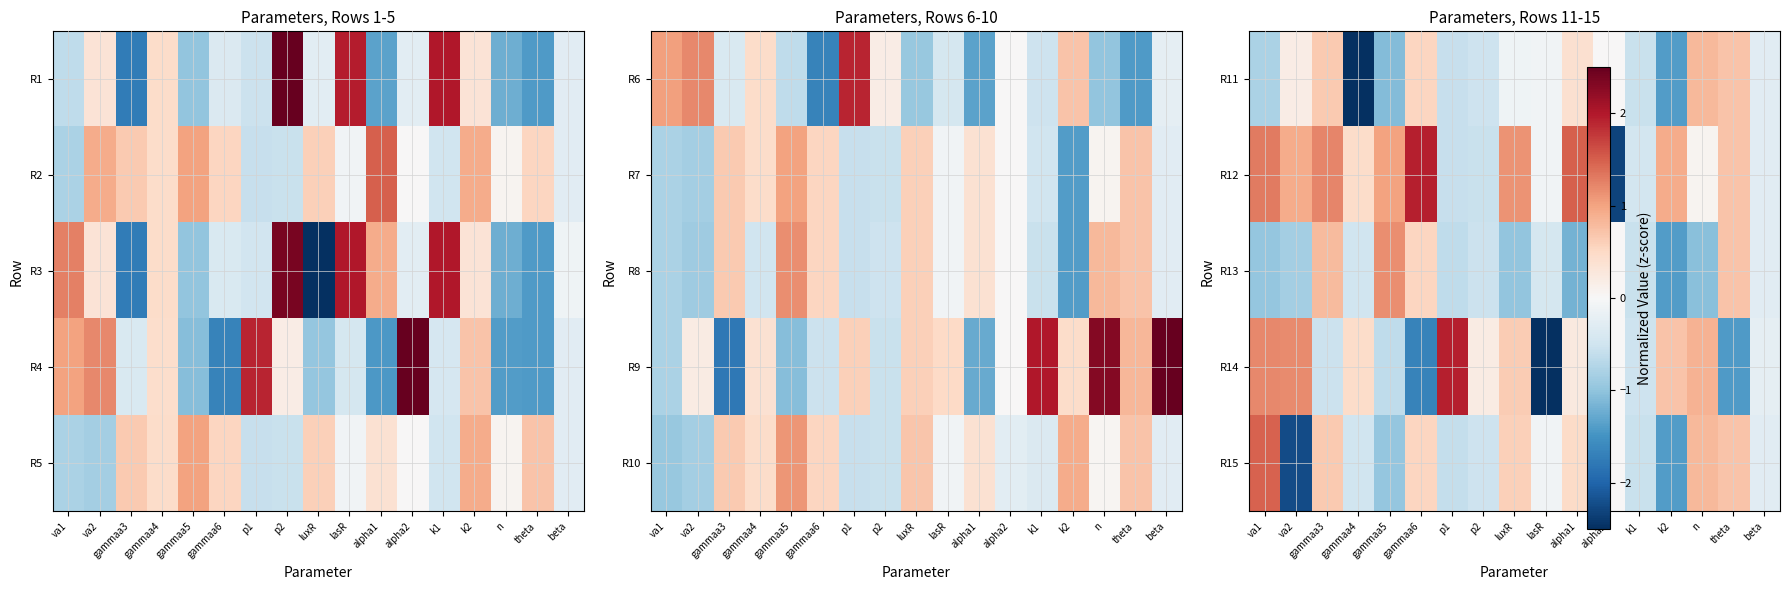

At which label is R15 closest to 0?

alpha2